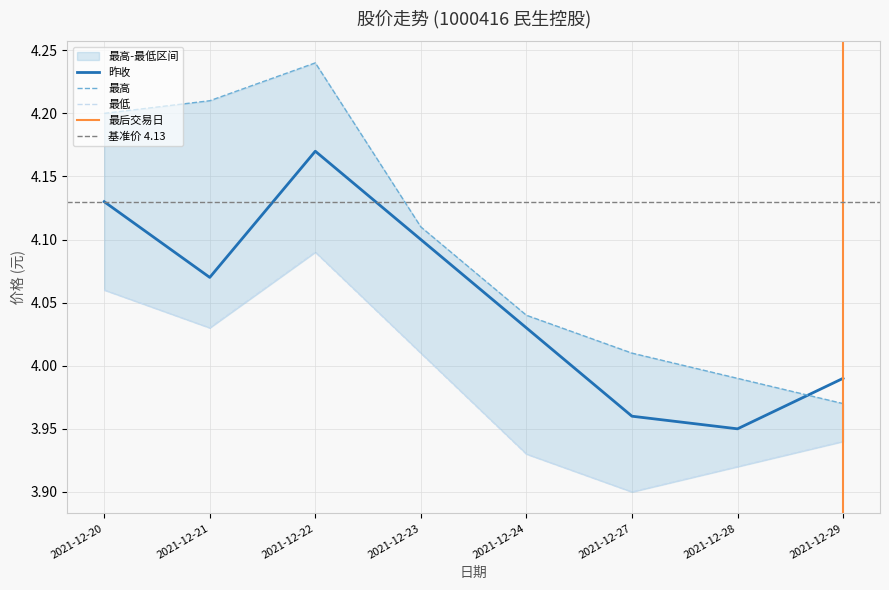

How many values in the 最低 series are below 4?

4